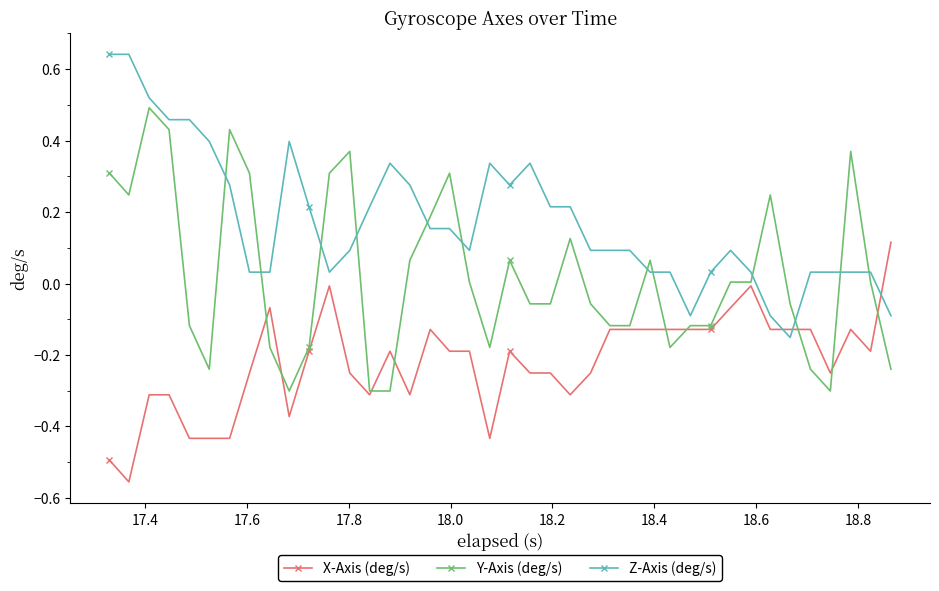

Rank the series by their average value, from highest to lowest.

Z-Axis (deg/s), Y-Axis (deg/s), X-Axis (deg/s)